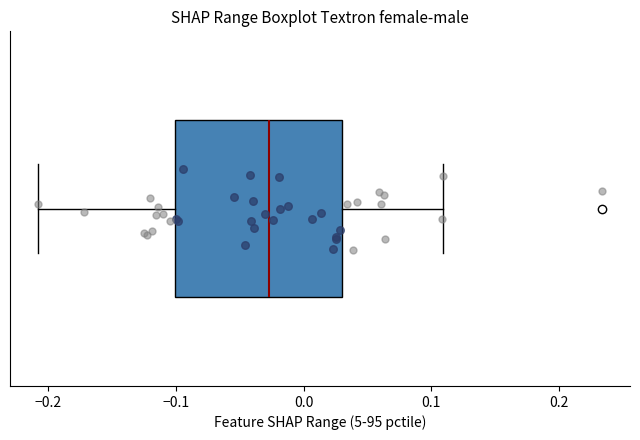

Where does the median line of the box sit on the x-axis? The values are not printed on the chart, so give them approximately, as read against the axis.

-0.03